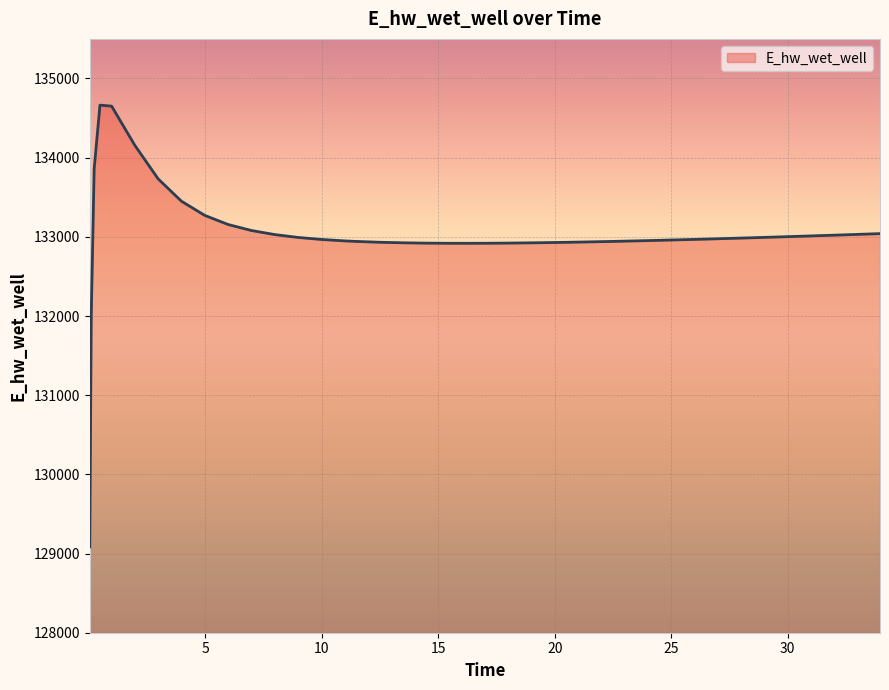

What is the smallest value displayed?

129083.5